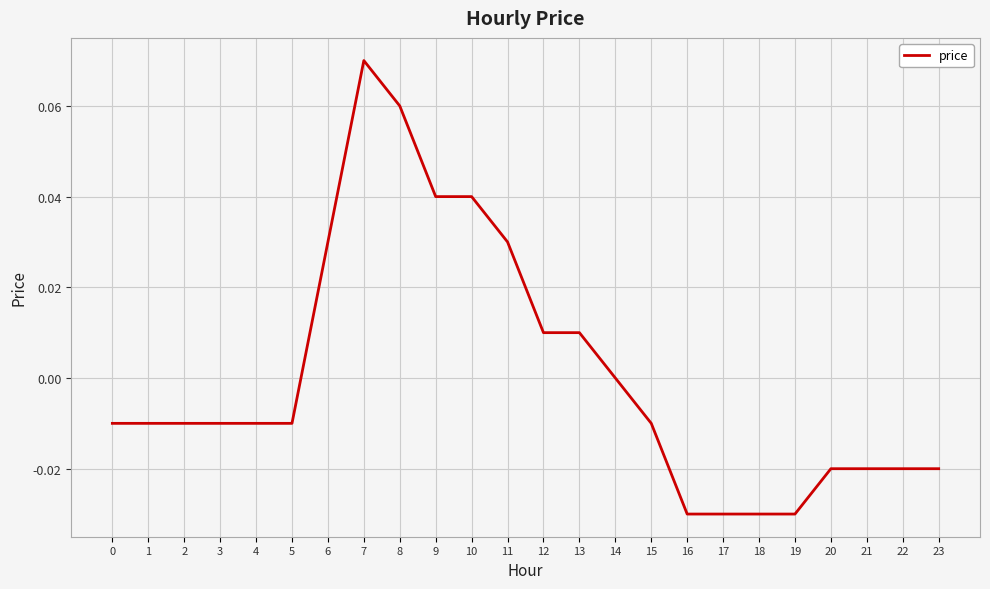

True or false: the data shows 0.0 at 9.

True